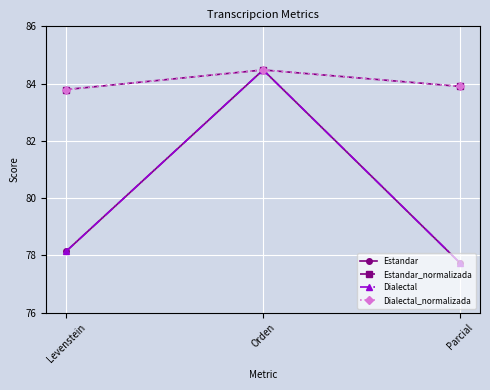

Does the chart have visible grid lines?

Yes